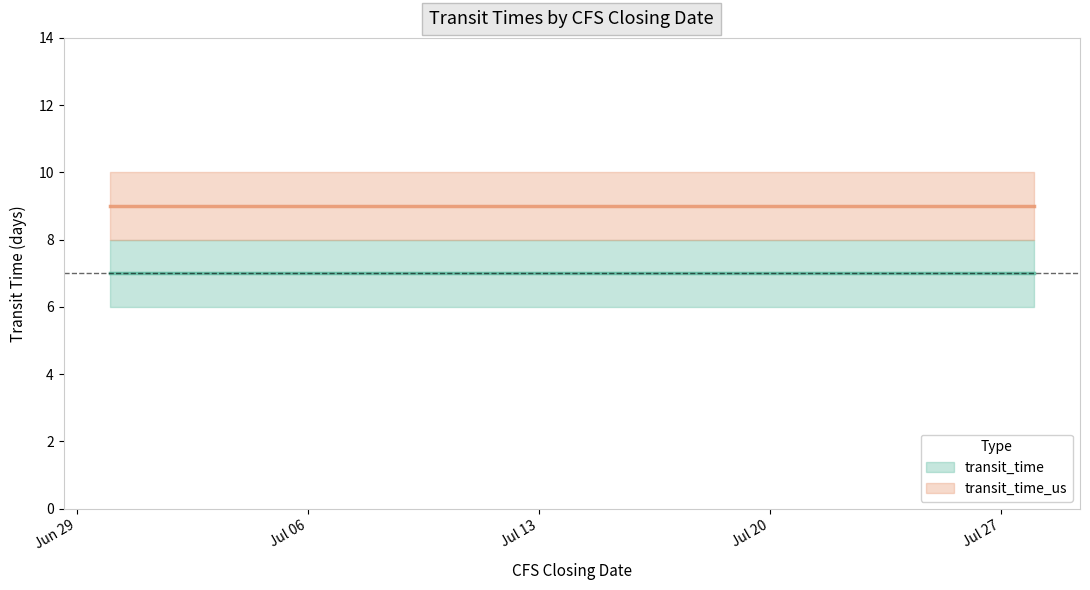

What are all the series names shown in the legend?

transit_time, transit_time_us